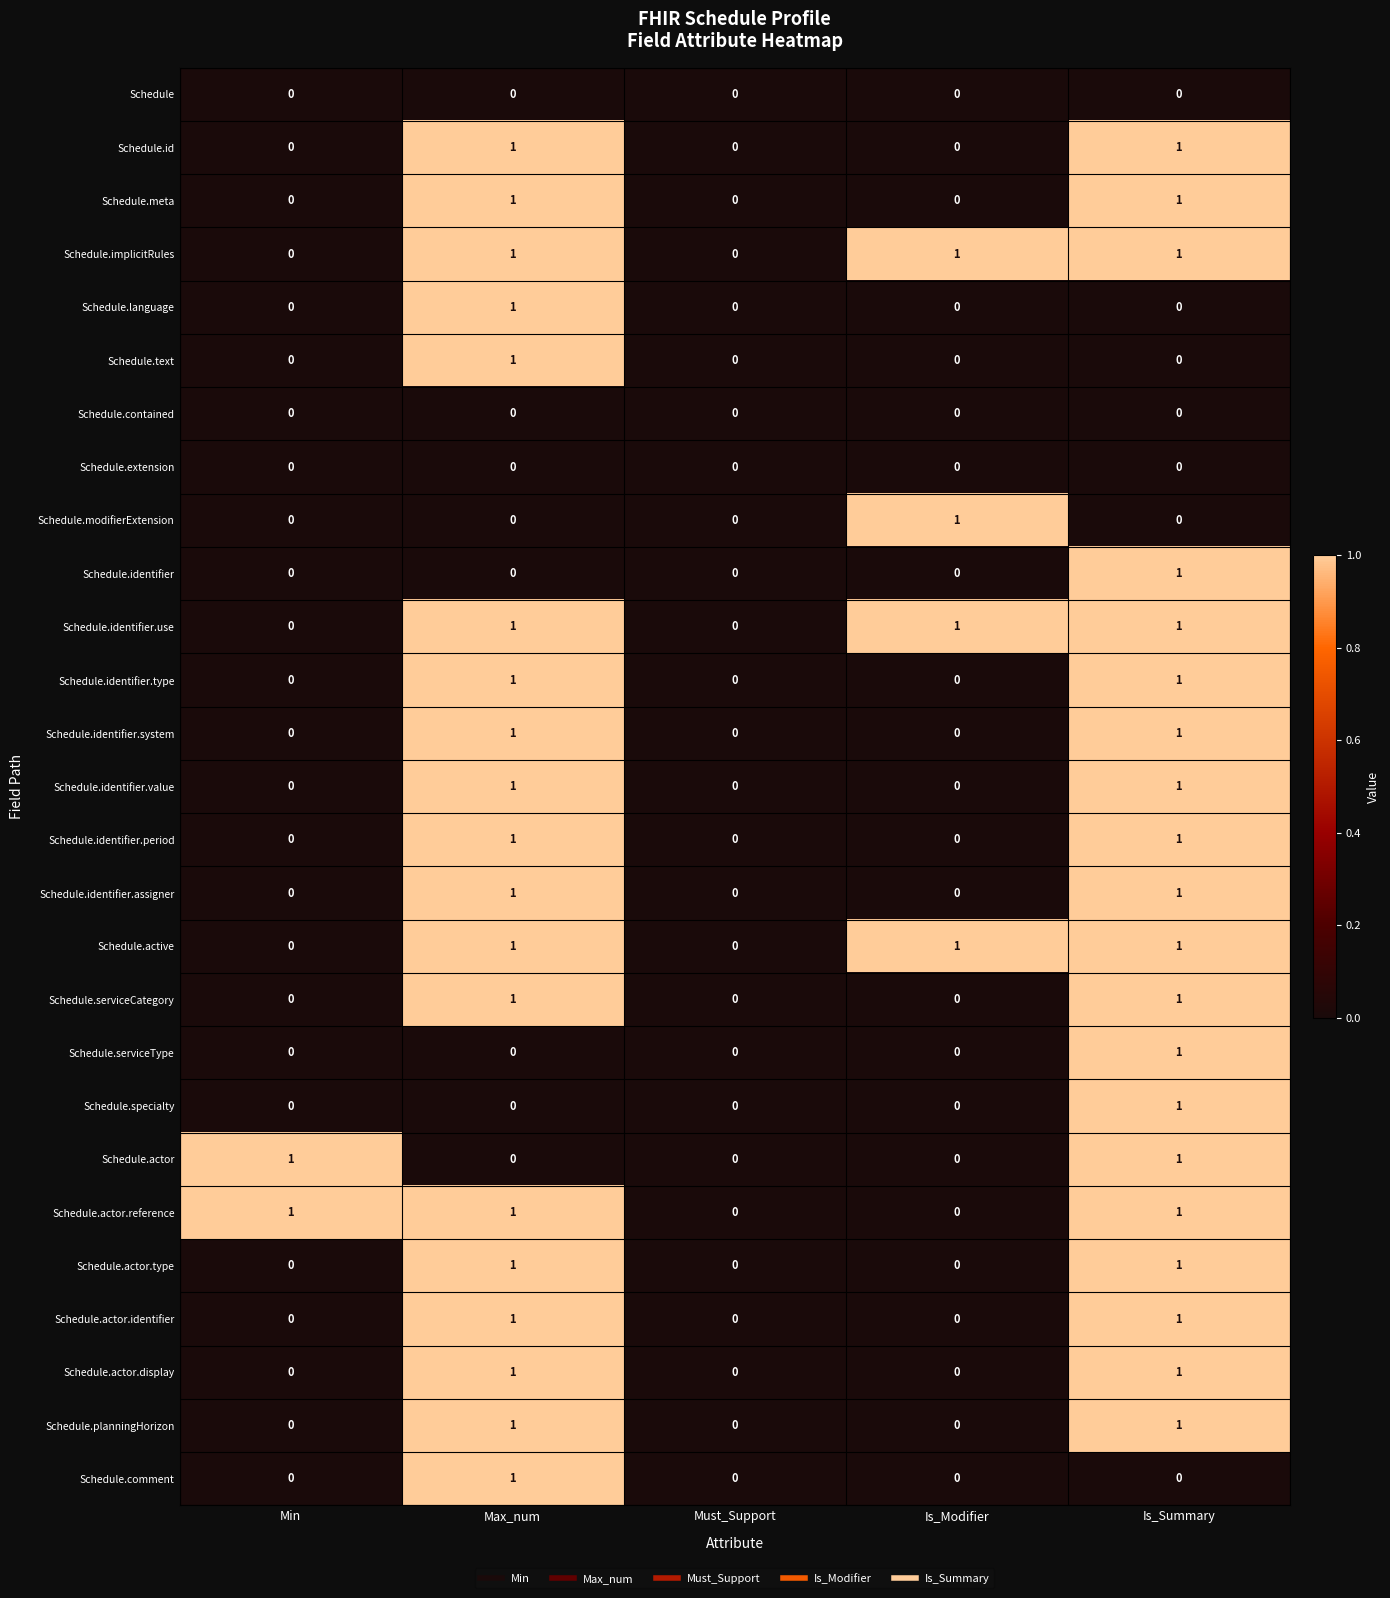

What is the greatest value displayed?

1